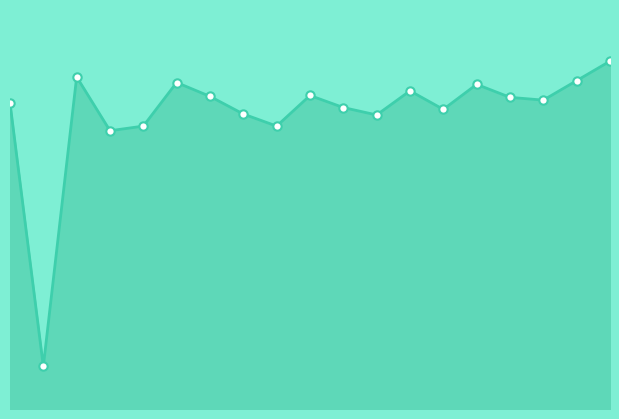

Where is the first local maximum?

2